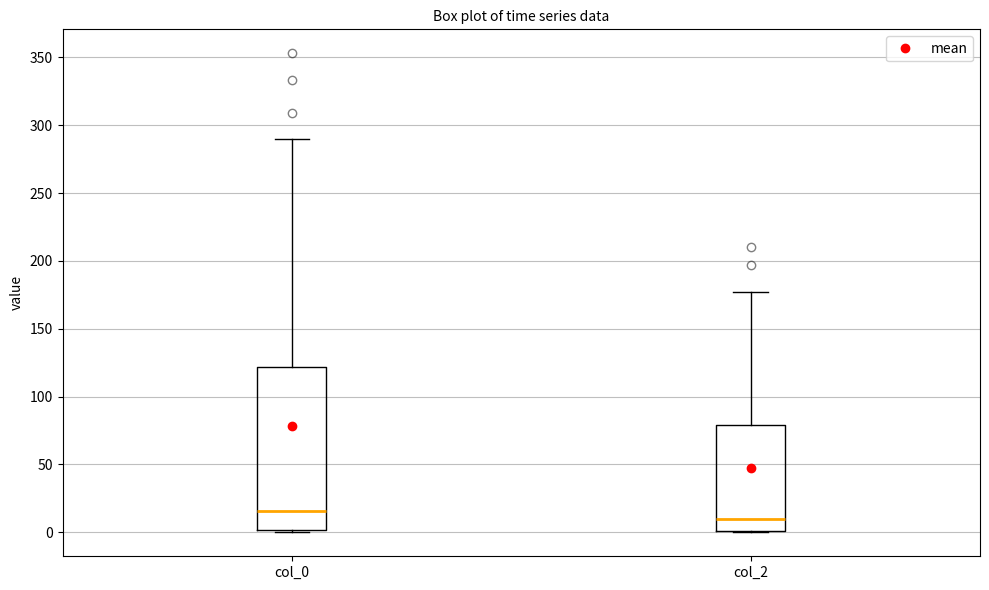

Where does the upper whisker of the box for col_2 end on the y-axis? The values are not printed on the chart, so give them approximately, as read against the axis.

175